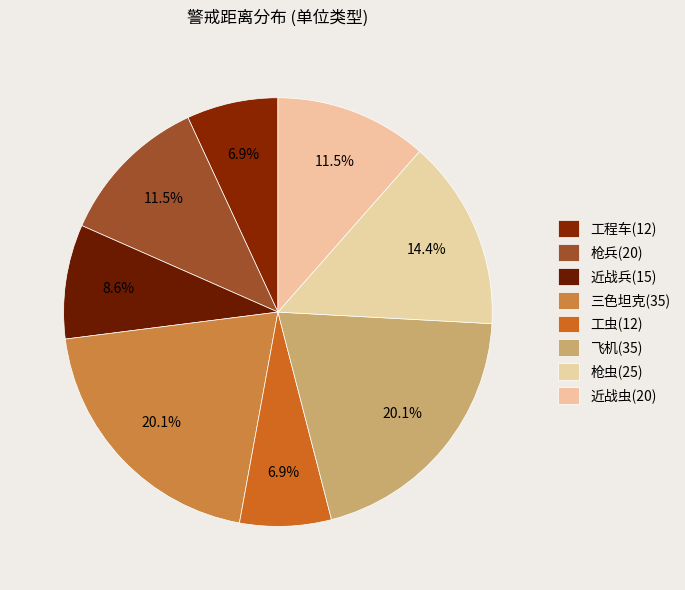

To the nearest percent, what percentage of the pie is 近战兵(15)?

9%